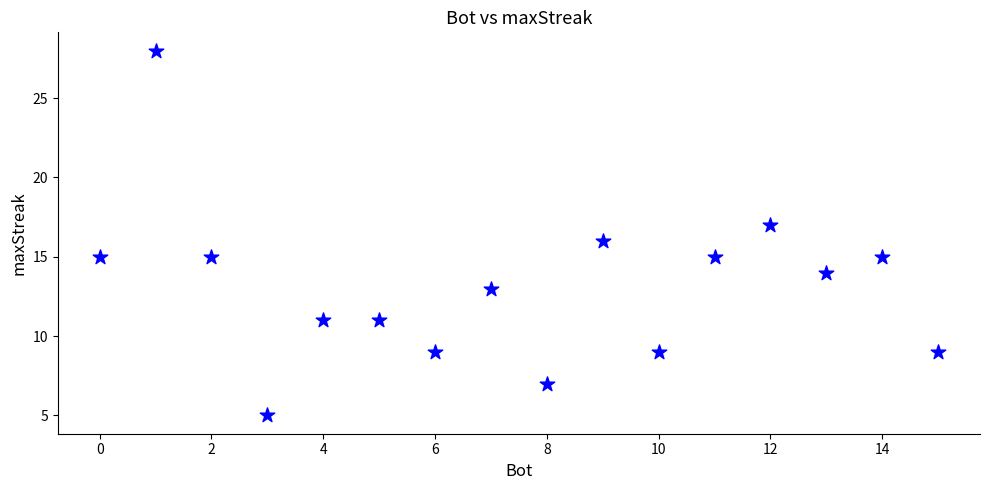

What is the range of X values (max minus min)?

15